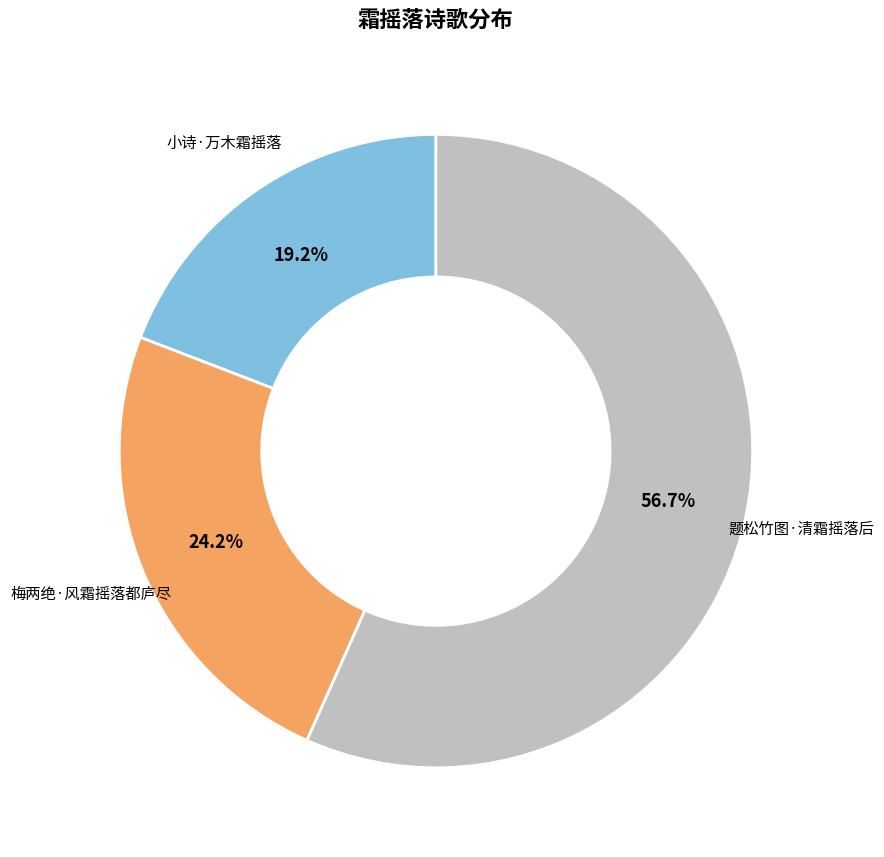

Approximately how many times larger is the value at 小诗·万木霜摇落 compared to 梅两绝·风霜摇落都庐尽?

0.8